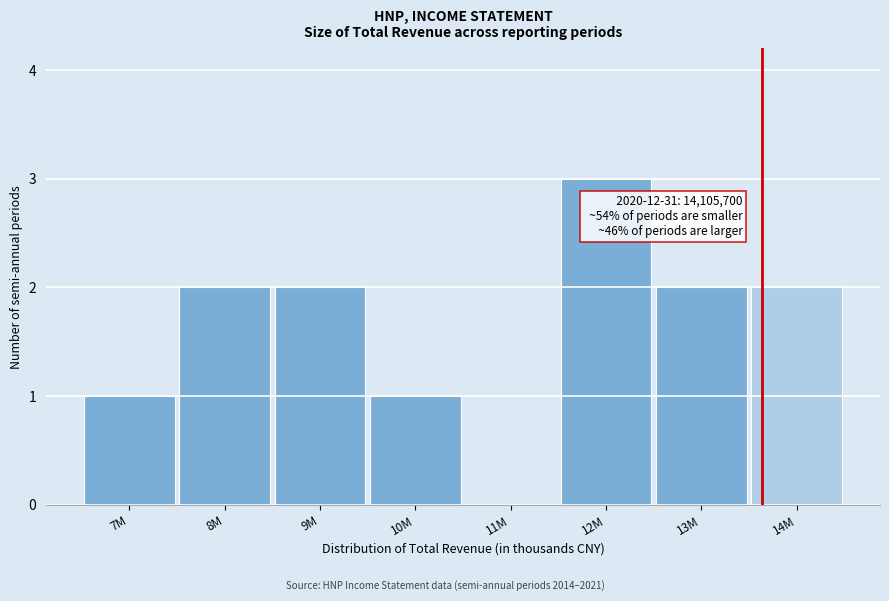

Reading left to right, transcribe all the data shown in this chart.

7M=1	8M=2	9M=2	10M=1	11M=0	12M=3	13M=2	14M=2